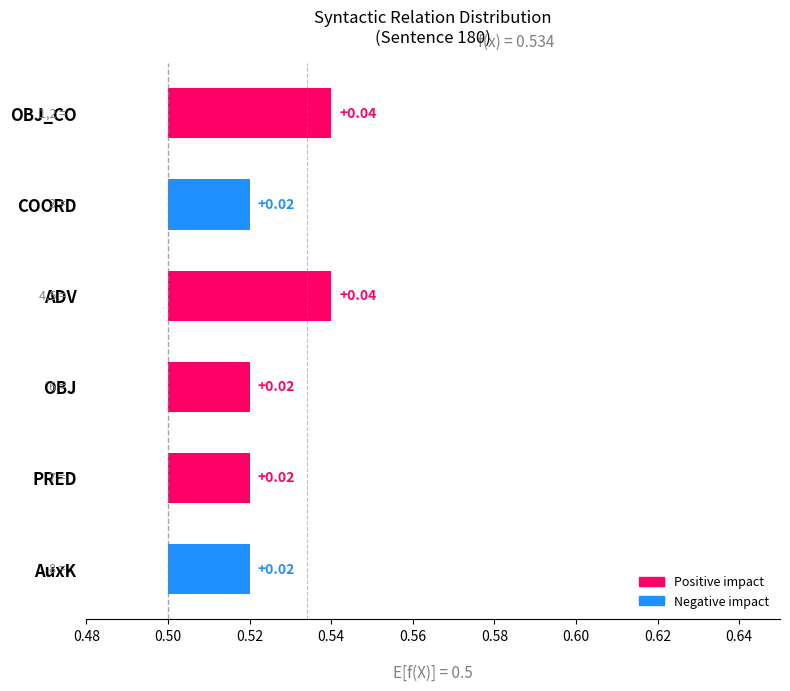

The chart shows a value of 0.0 at PRED. True or false?

False